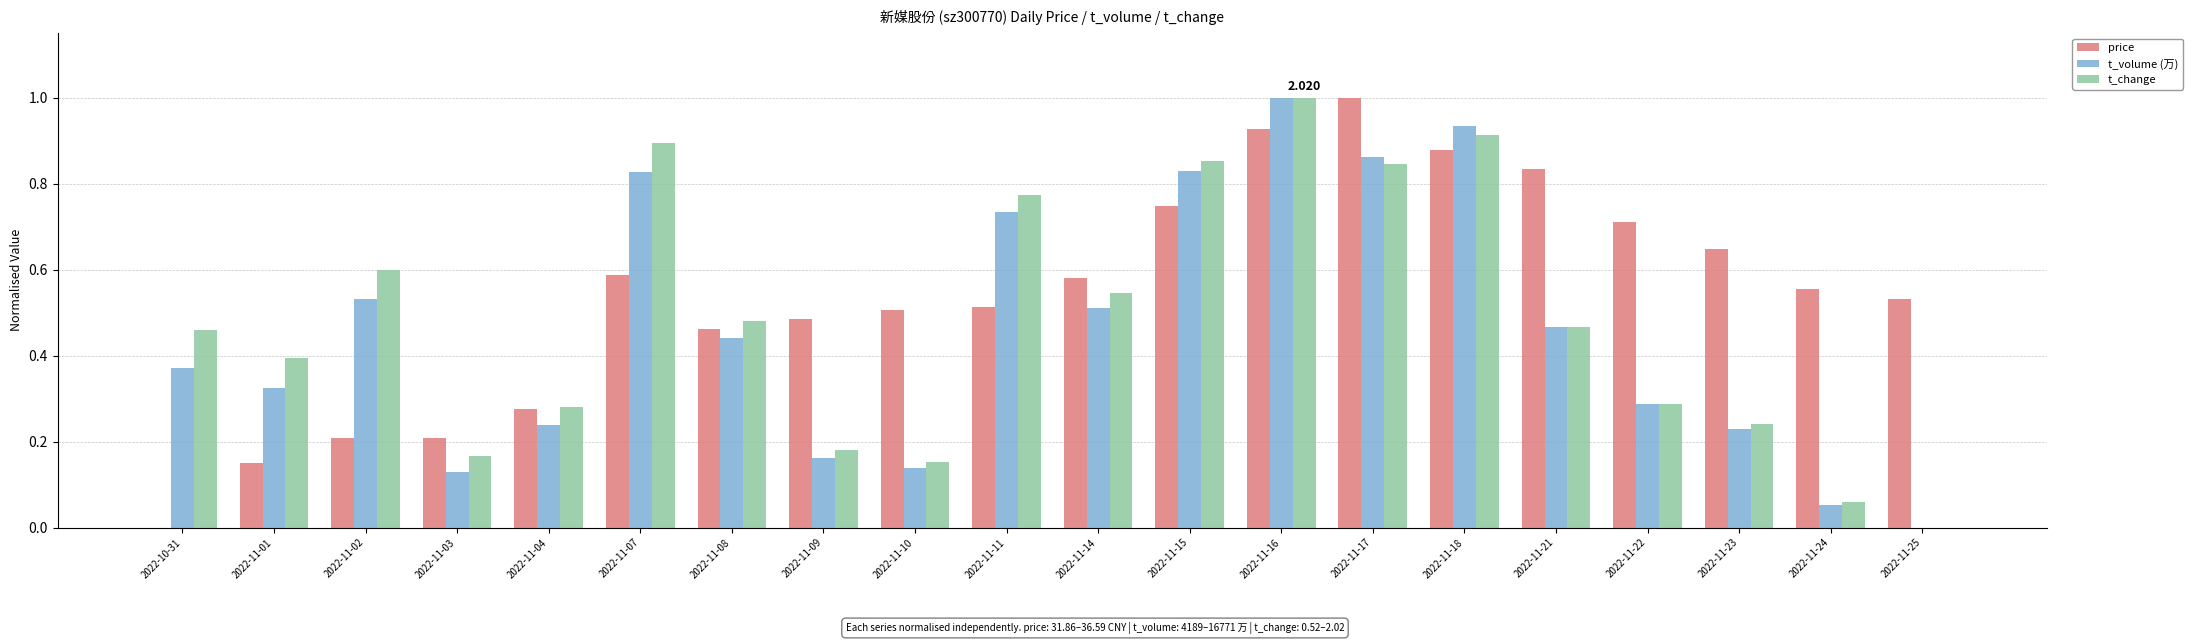

What are all the series names shown in the legend?

price, t_volume (万), t_change